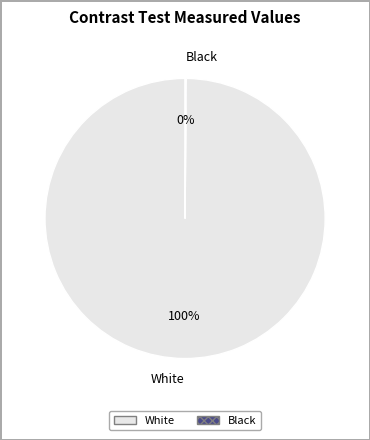

To the nearest percent, what is the average slice percentage?

50%